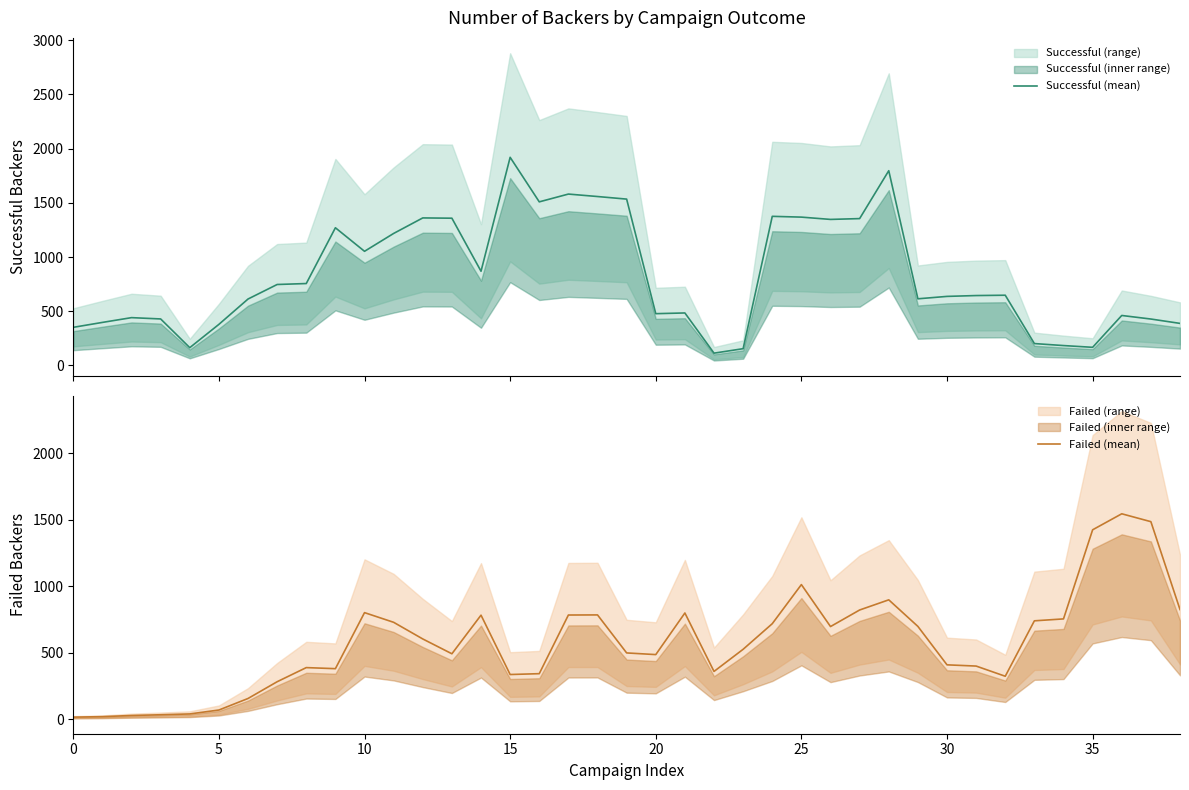

Reading left to right, extract all data points from this chart.

Successful (mean): 351.4	396.8	440.8	428.8	163.8	378.8	612.6	746.6	755.4	1270.0	1052.8	1217.6	1360.8	1358.2	868.8	1920.0	1509.0	1580.8	1558.2	1534.4	477.4	484.0	113.2	154.4	1375.4	1368.2	1347.0	1354.6	1796.4	614.6	636.8	644.6	647.6	201.6	183.2	167.0	460.8	428.0	387.8
Failed (mean): 15.4	19.0	27.8	33.2	39.4	68.8	155.6	281.6	387.8	379.8	801.2	728.4	603.2	491.8	782.2	335.8	342.2	783.2	784.0	498.2	485.6	798.4	359.0	525.6	718.0	1012.0	696.4	821.0	897.4	697.6	408.6	399.4	322.8	739.6	754.0	1424.0	1544.4	1485.2	824.4